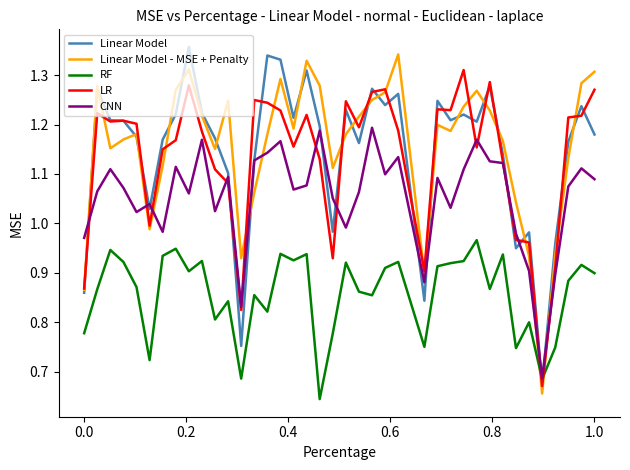

How many interior local valleys does the LR series have?

10